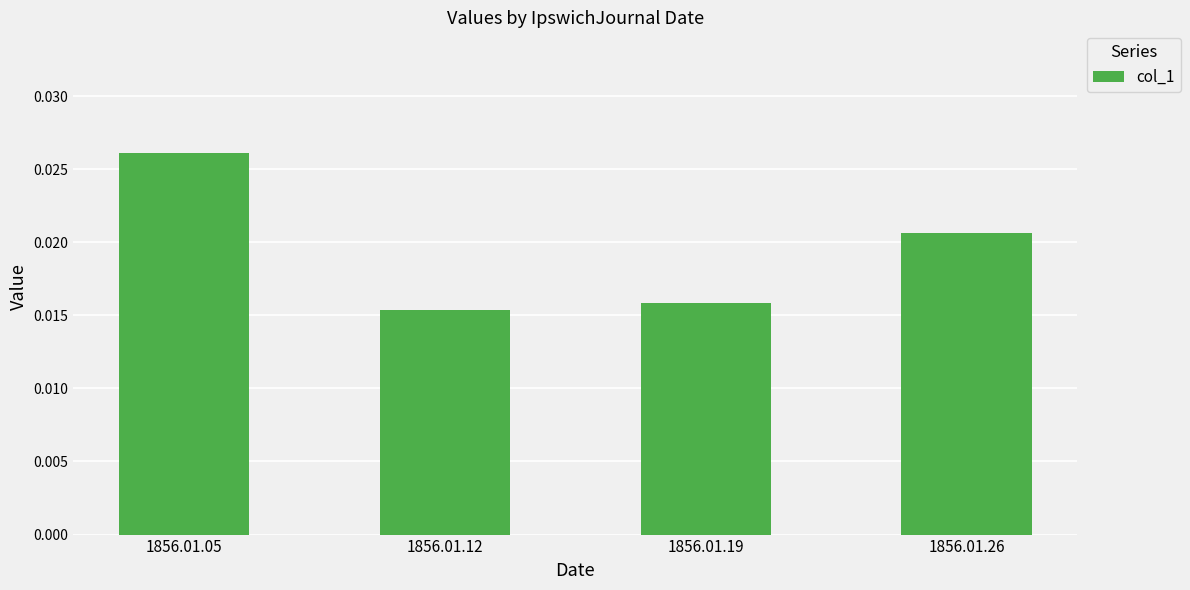

Which label corresponds to the largest value in the chart?

1856.01.05